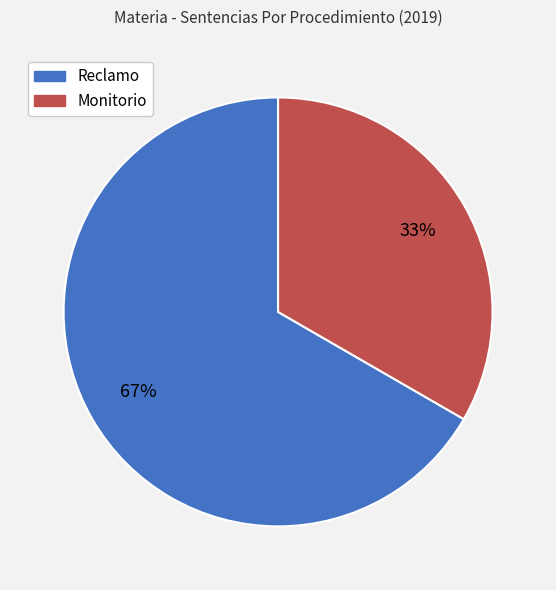

What is the largest slice in the pie chart?

Reclamo